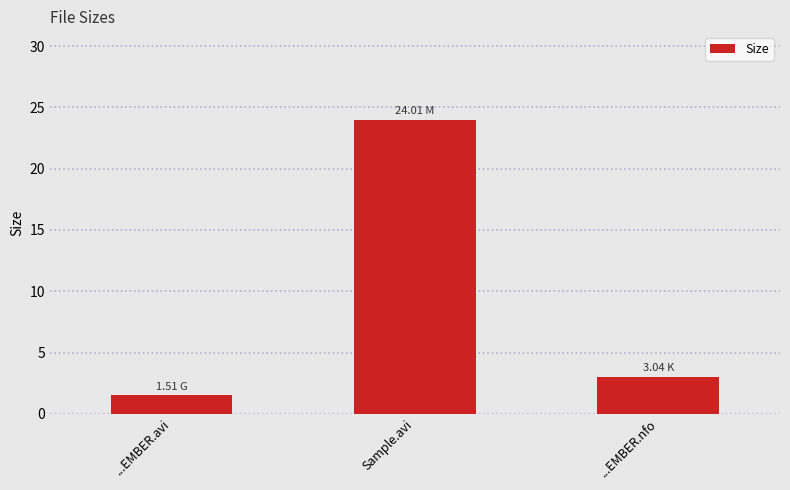

Is it true that the value at ...EMBER.nfo is 1.3?

False